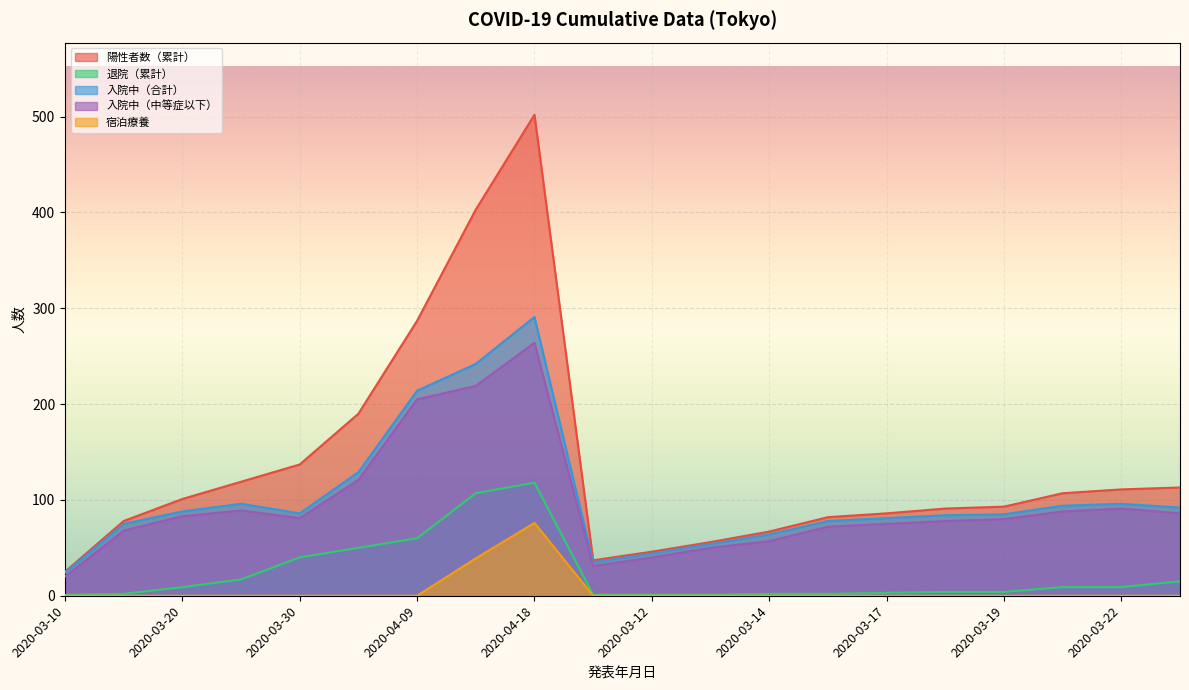

List the series in order of their peak value, highest first.

陽性者数（累計）, 入院中（合計）, 入院中（中等症以下）, 退院（累計）, 宿泊療養